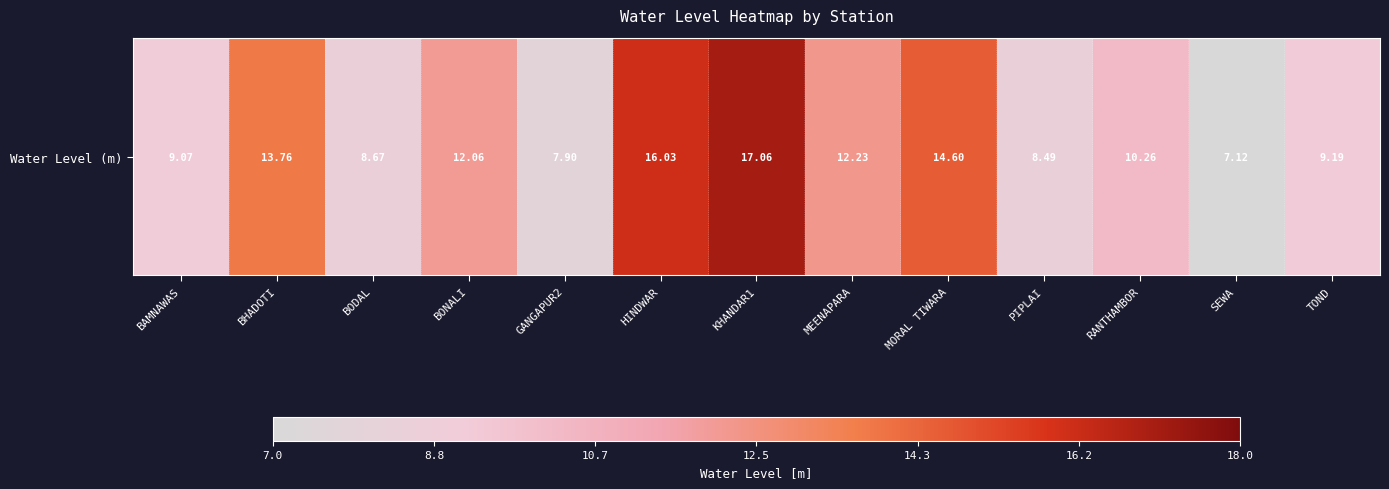

How many data points are less than 10?

6